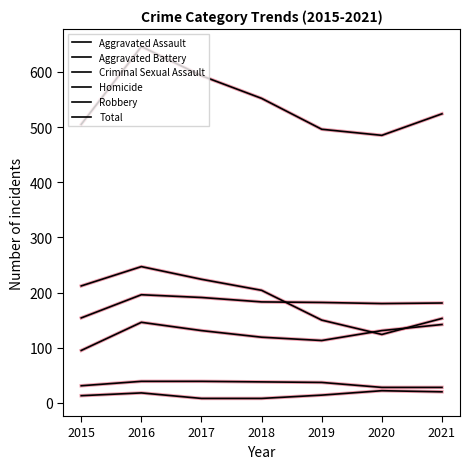

Is it true that Criminal Sexual Assault equals 31 at 2015?

True